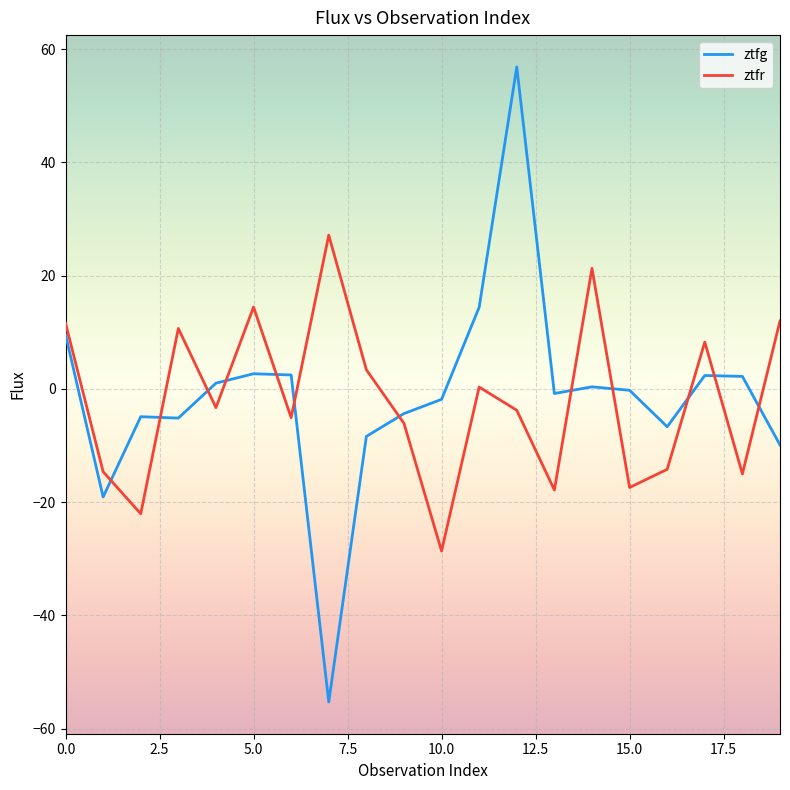

List the series in order of their peak value, lowest first.

ztfr, ztfg